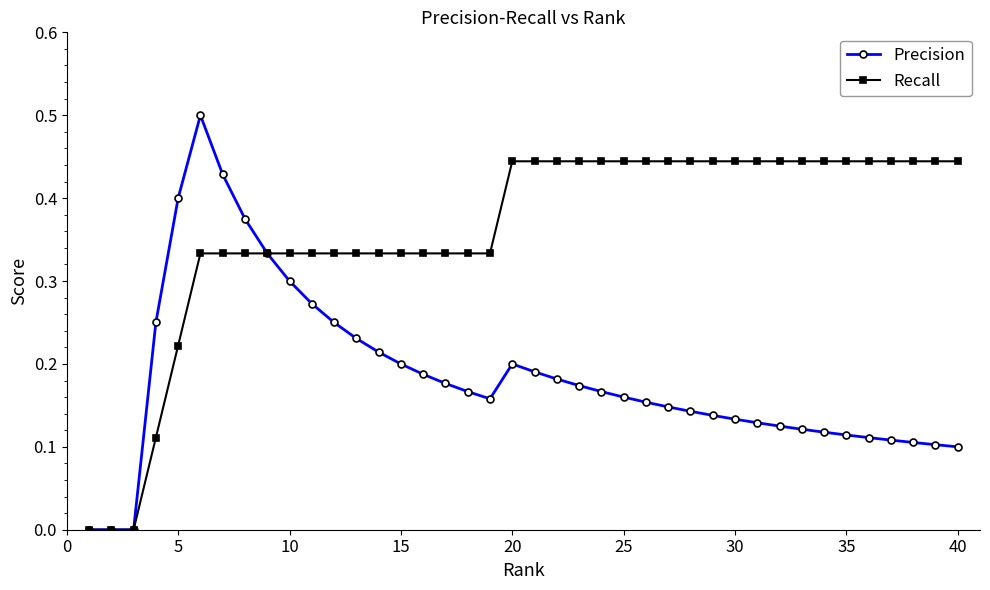

How many lines are shown in the chart?

2